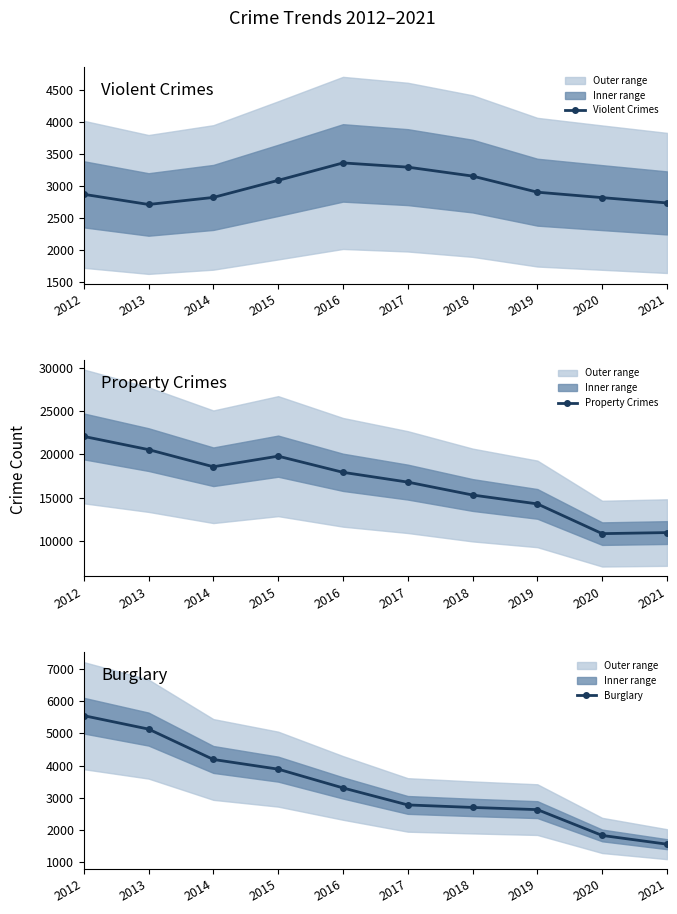

What is the value of the Property Crimes point at the 2nd from the left?

20538